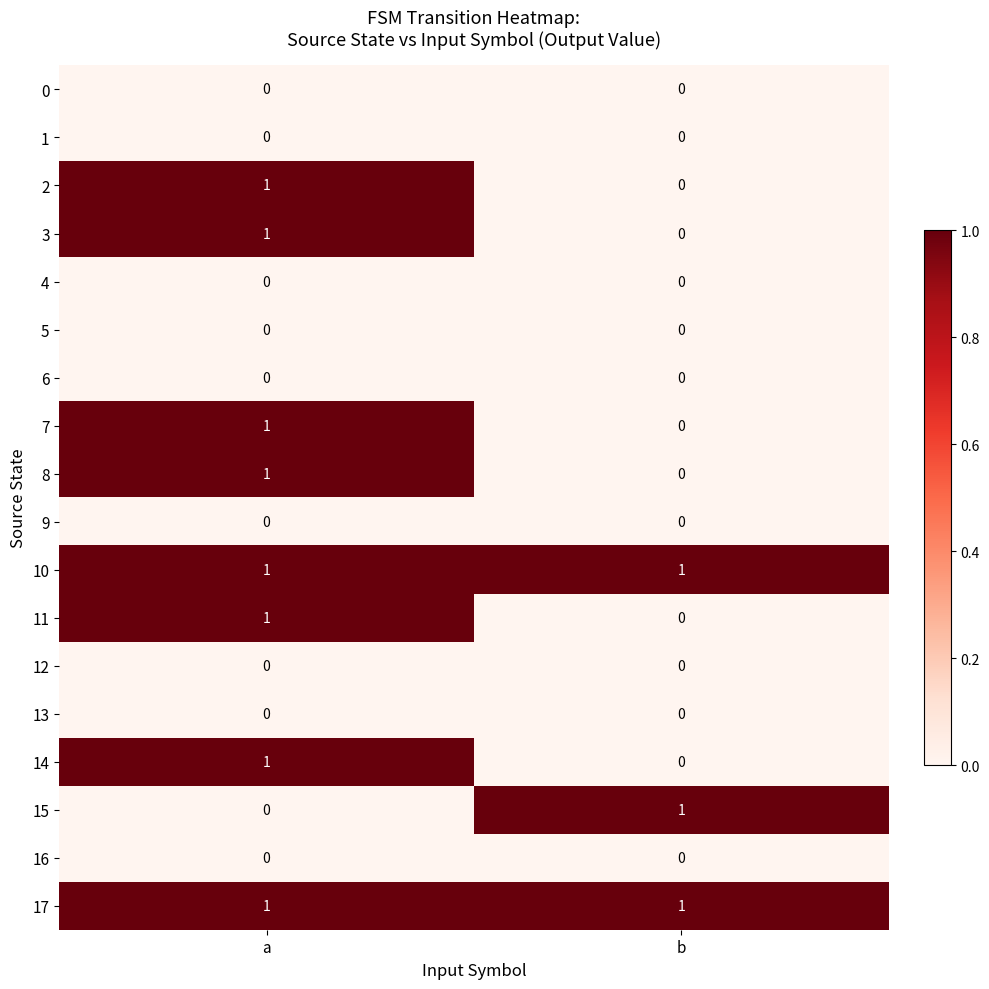

How many series are shown in this chart?

18